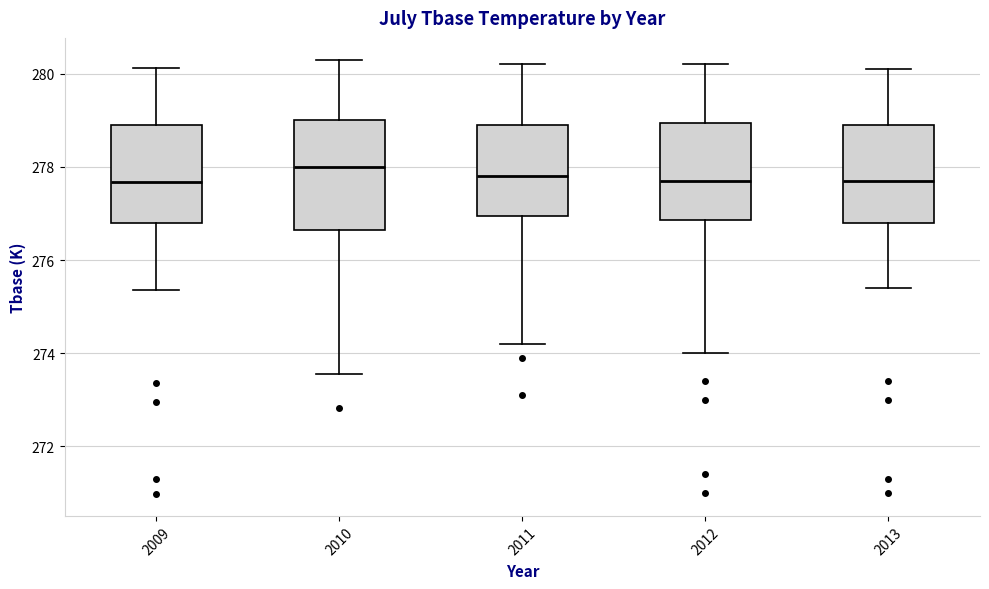

Comparing the boxes themselves (not the whiskers), which one is the tallest?

2010